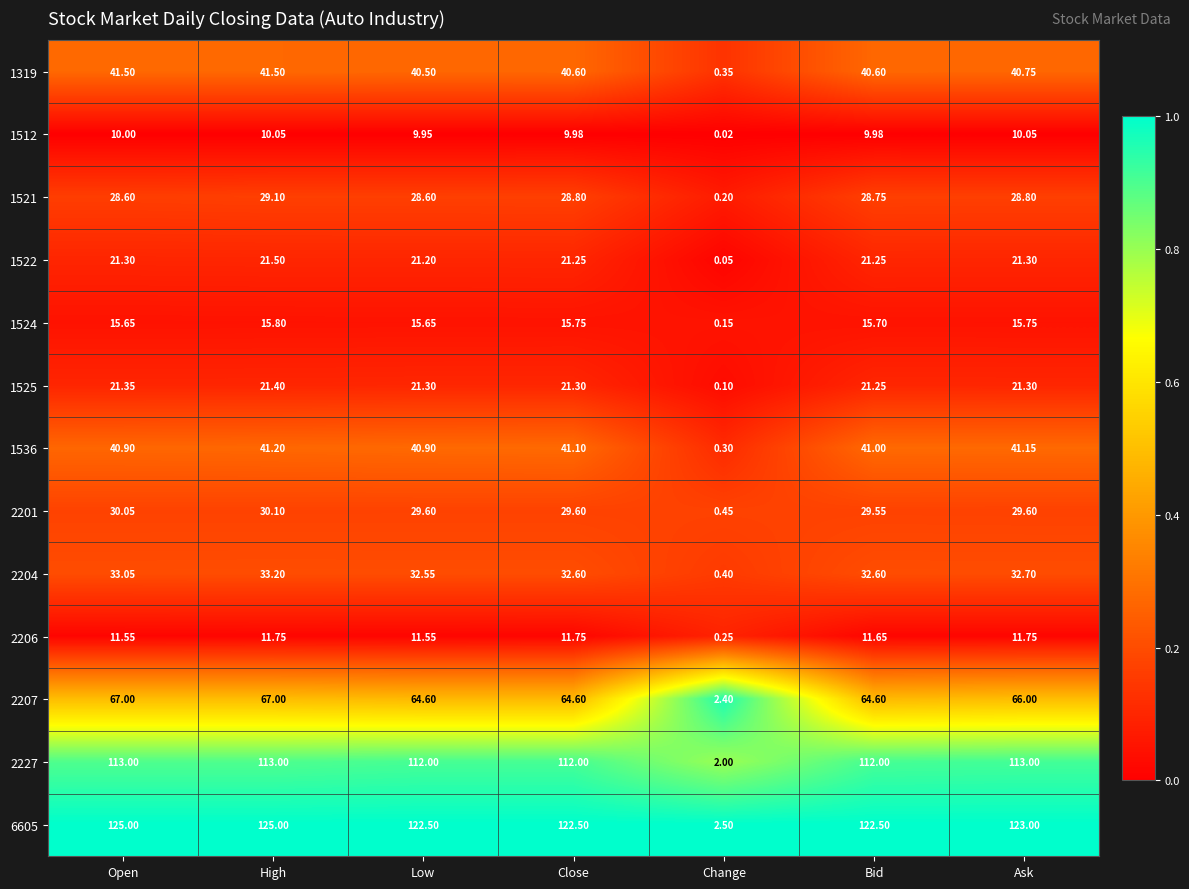

At which category is the sum across all series the highest?

High